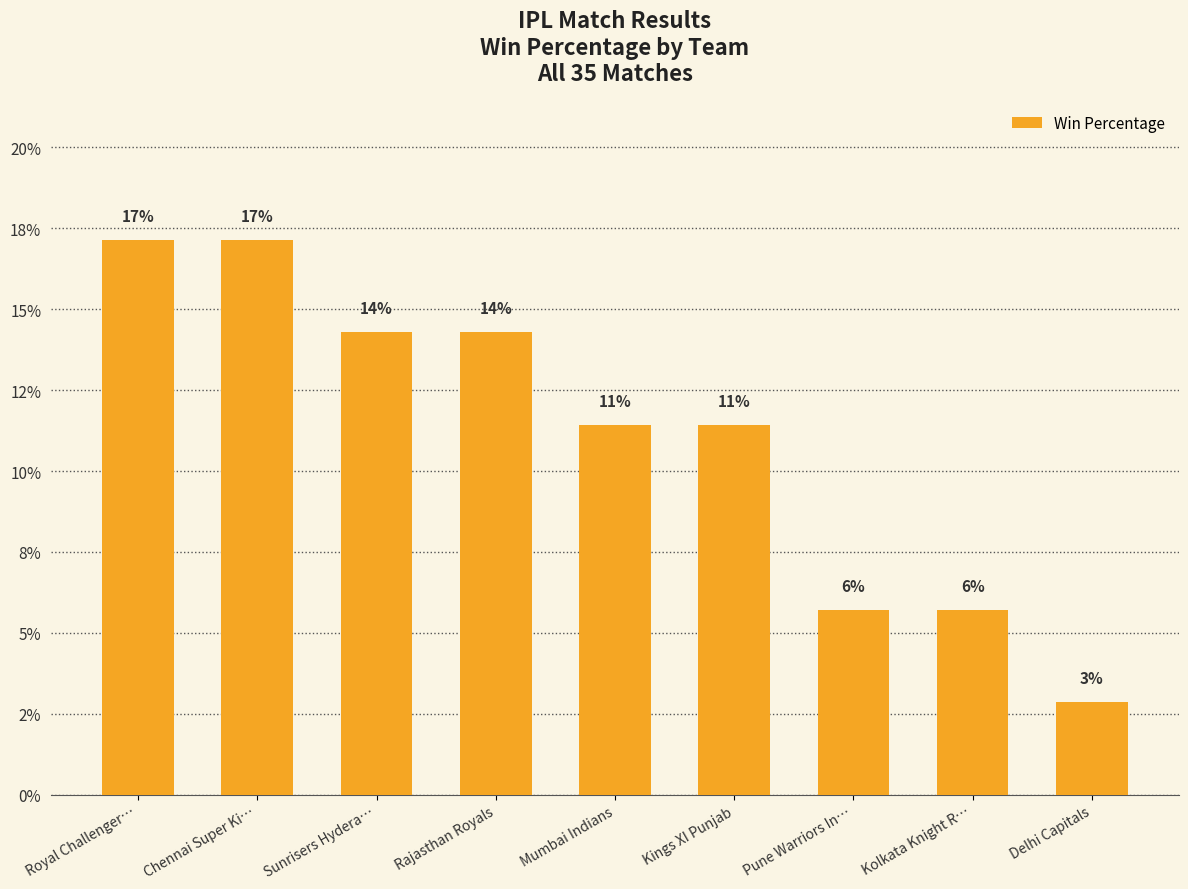

List the labels in order of value, largest first.

Royal Challenger…, Chennai Super Ki…, Sunrisers Hydera…, Rajasthan Royals, Mumbai Indians, Kings XI Punjab, Pune Warriors In…, Kolkata Knight R…, Delhi Capitals